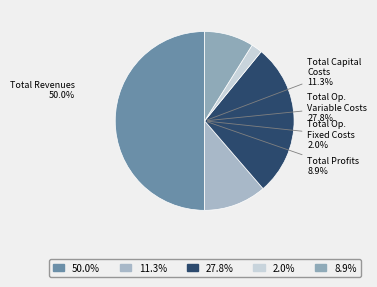

Rank the categories by value from highest to lowest.

Total Revenues, Total Operation Variable Costs, Total Capital Costs, Total Profits, Total Operation Fixed Costs